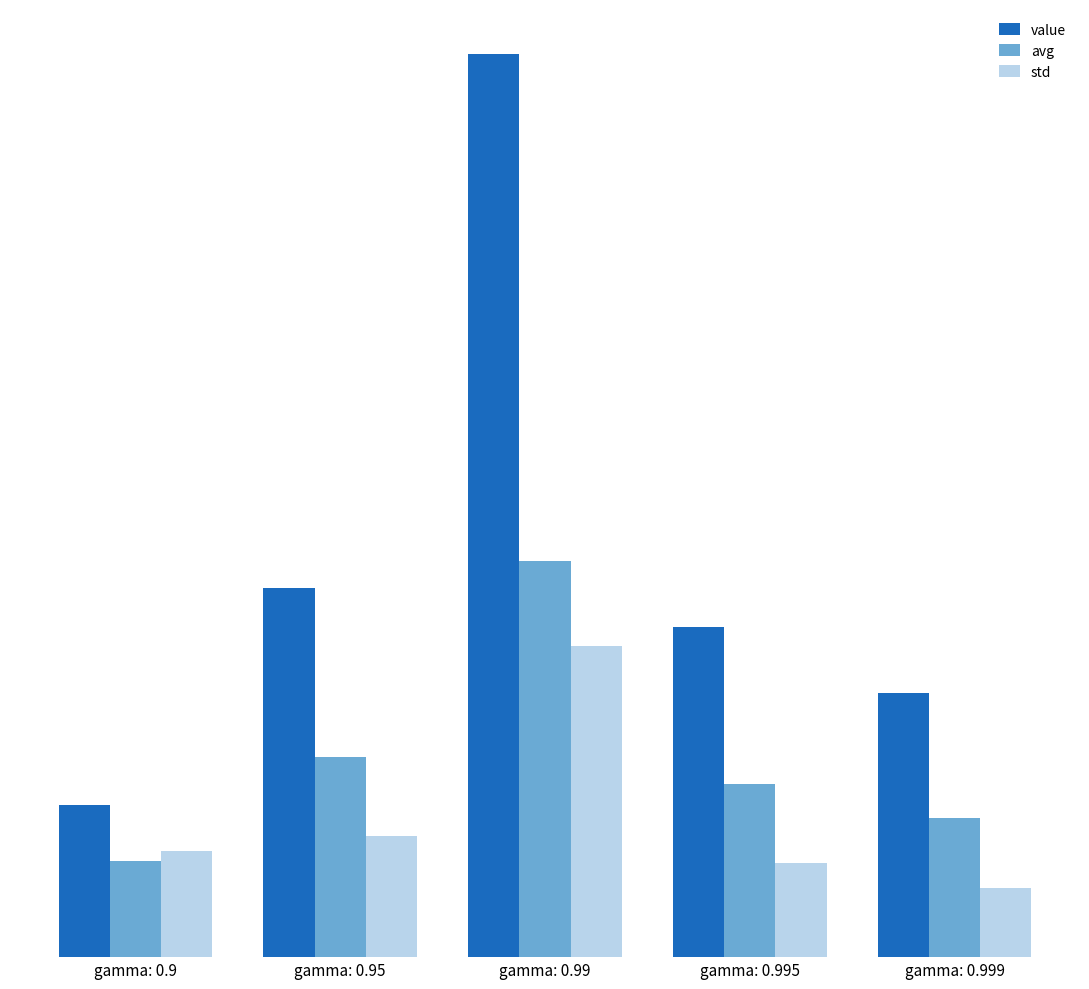

What is the value of the avg bar at the 5th from the left?

62.6